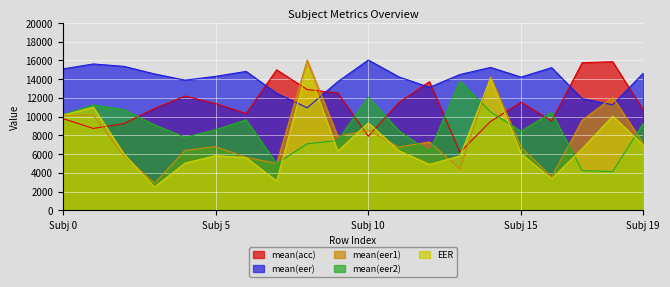

Where is mean(eer1) nearest to the value 9475?

17